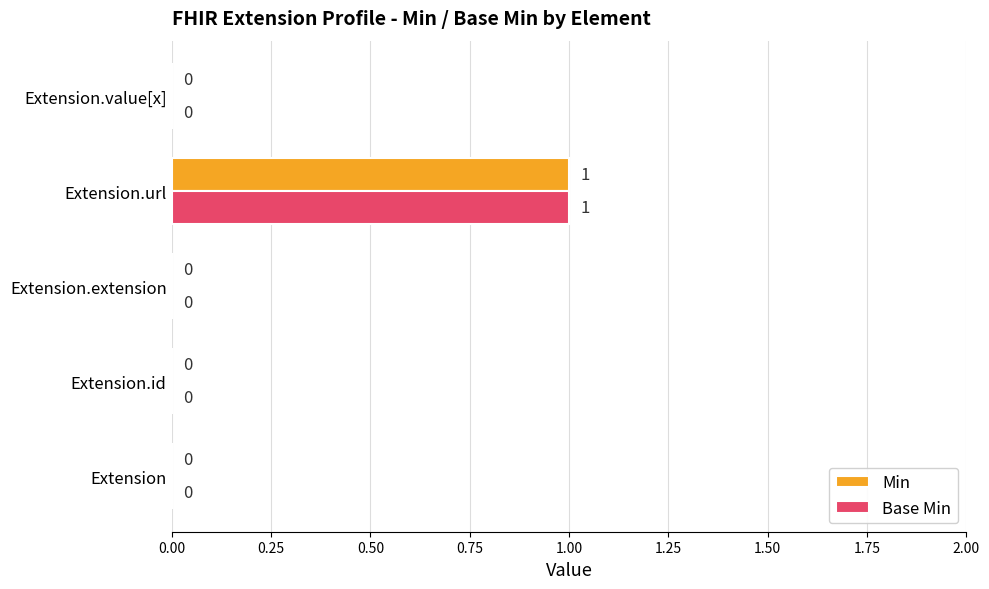

Is it true that Min equals -1 at Extension?

False